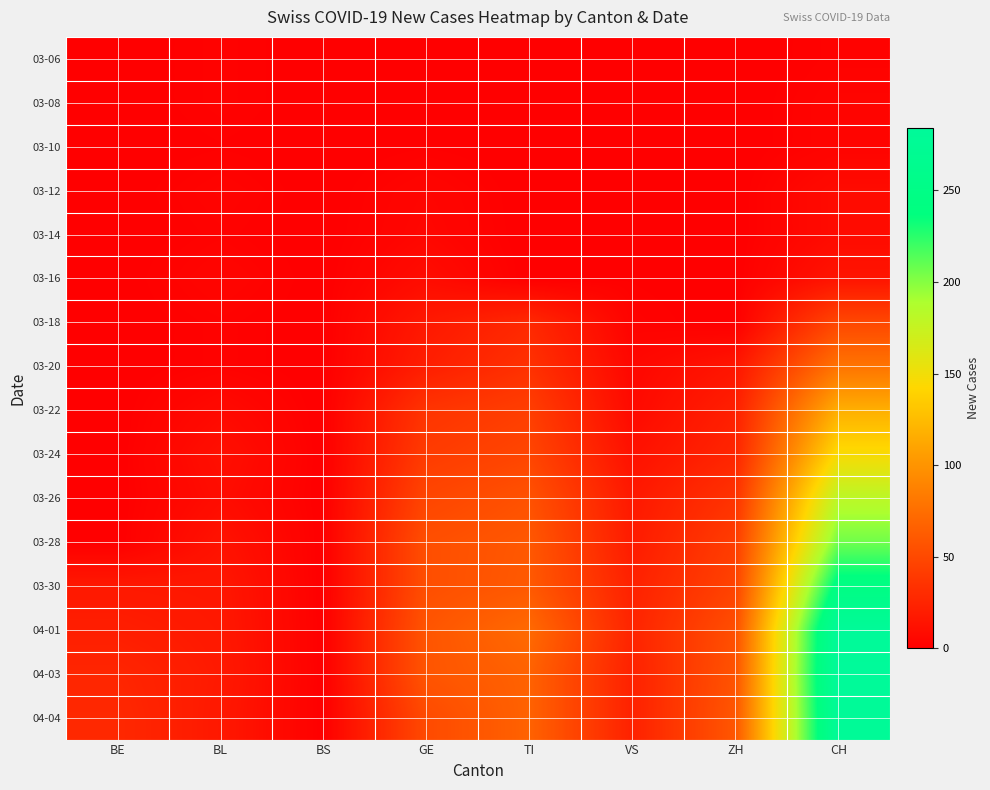

At which category is the sum across all series the highest?

CH